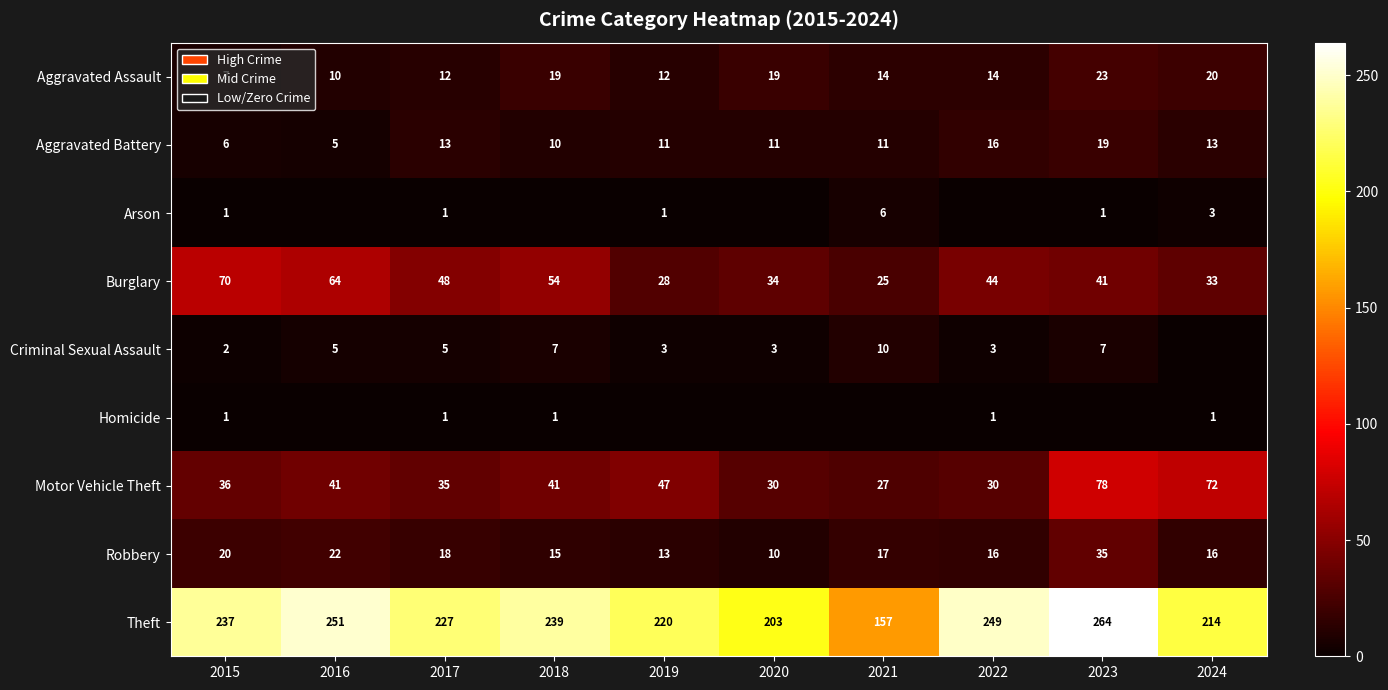

At which label does Motor Vehicle Theft reach its peak?

2023